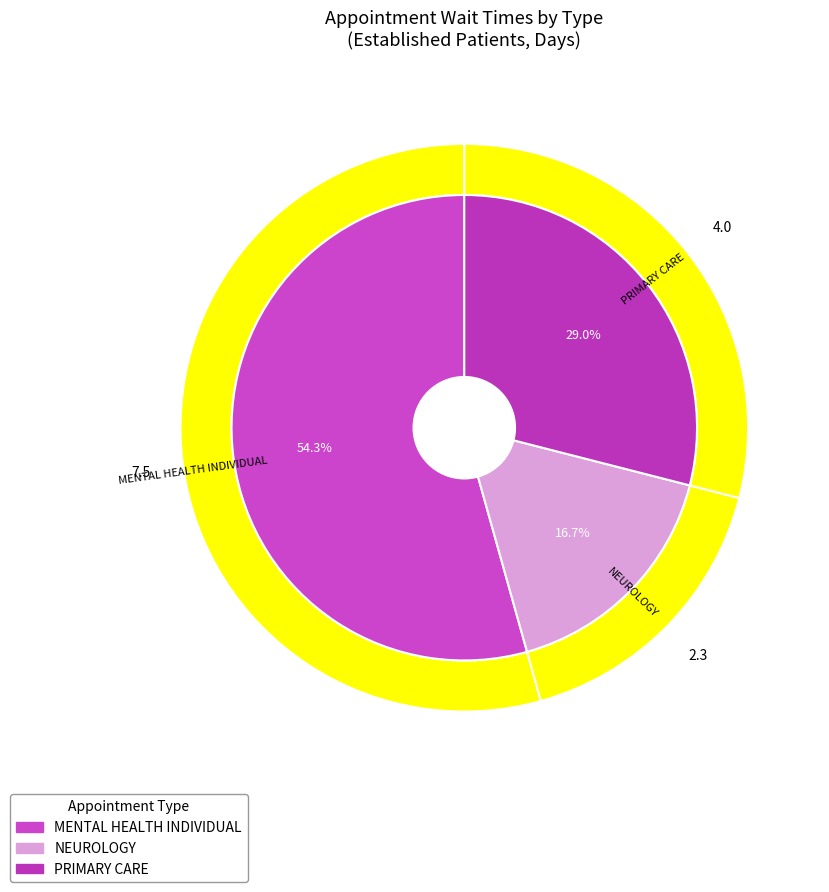

How many segments does this pie chart have?

3